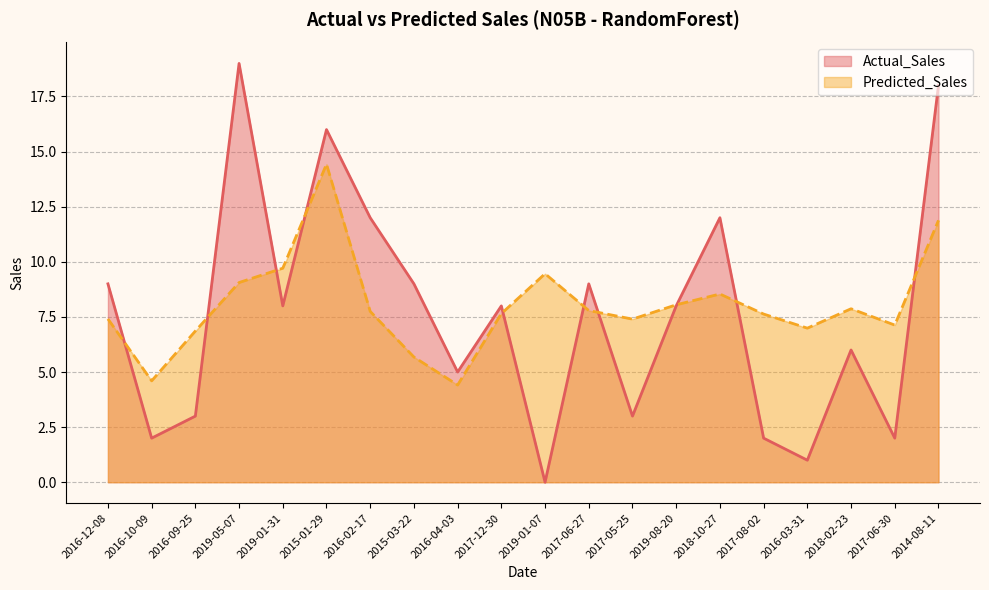

What is the difference between the second highest and second lowest values in the Actual_Sales series?

17.0